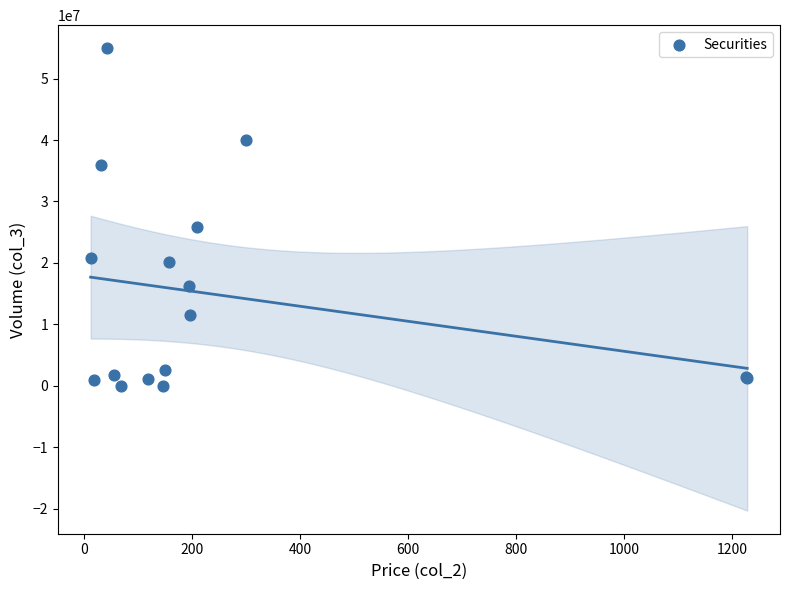

What Y value in the scatter plot is closest to 27473861?

25813791